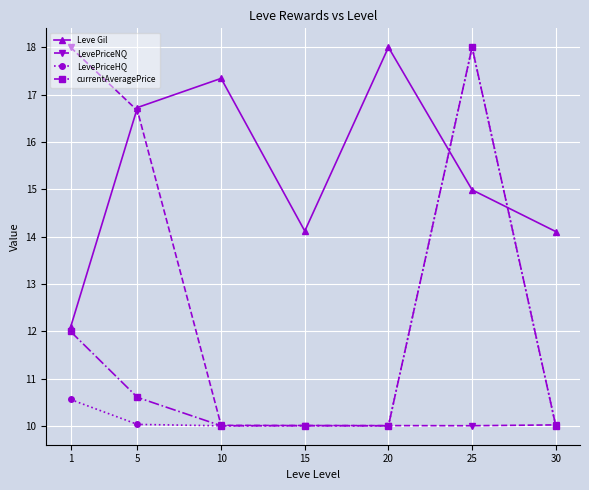

The currentAveragePrice series shows 4.0 at 30. True or false?

False